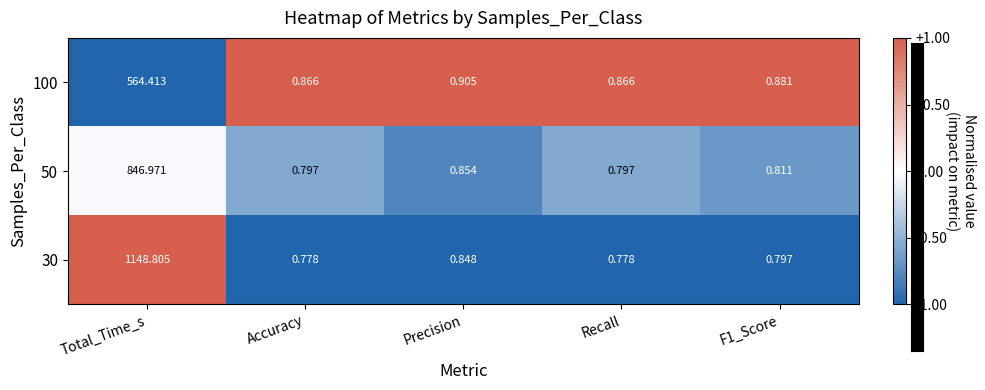

At which label is 50 closest to 423?

Precision